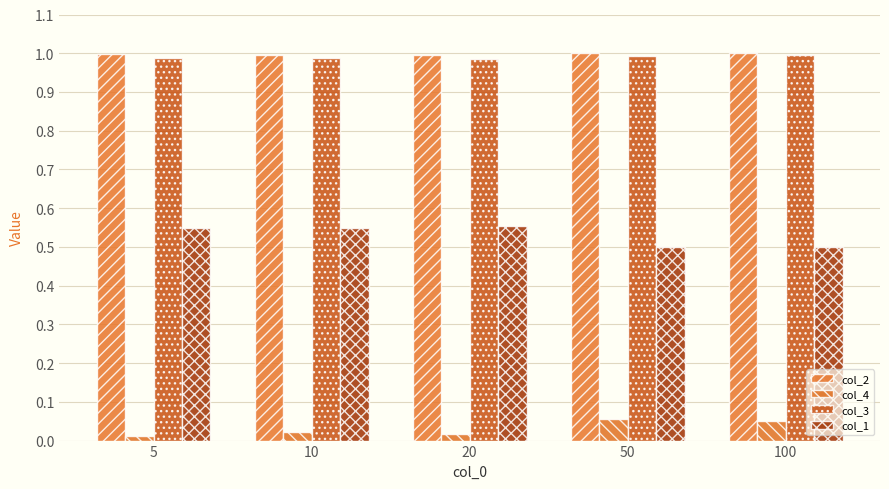

List the series in order of their peak value, highest first.

col_2, col_3, col_1, col_4